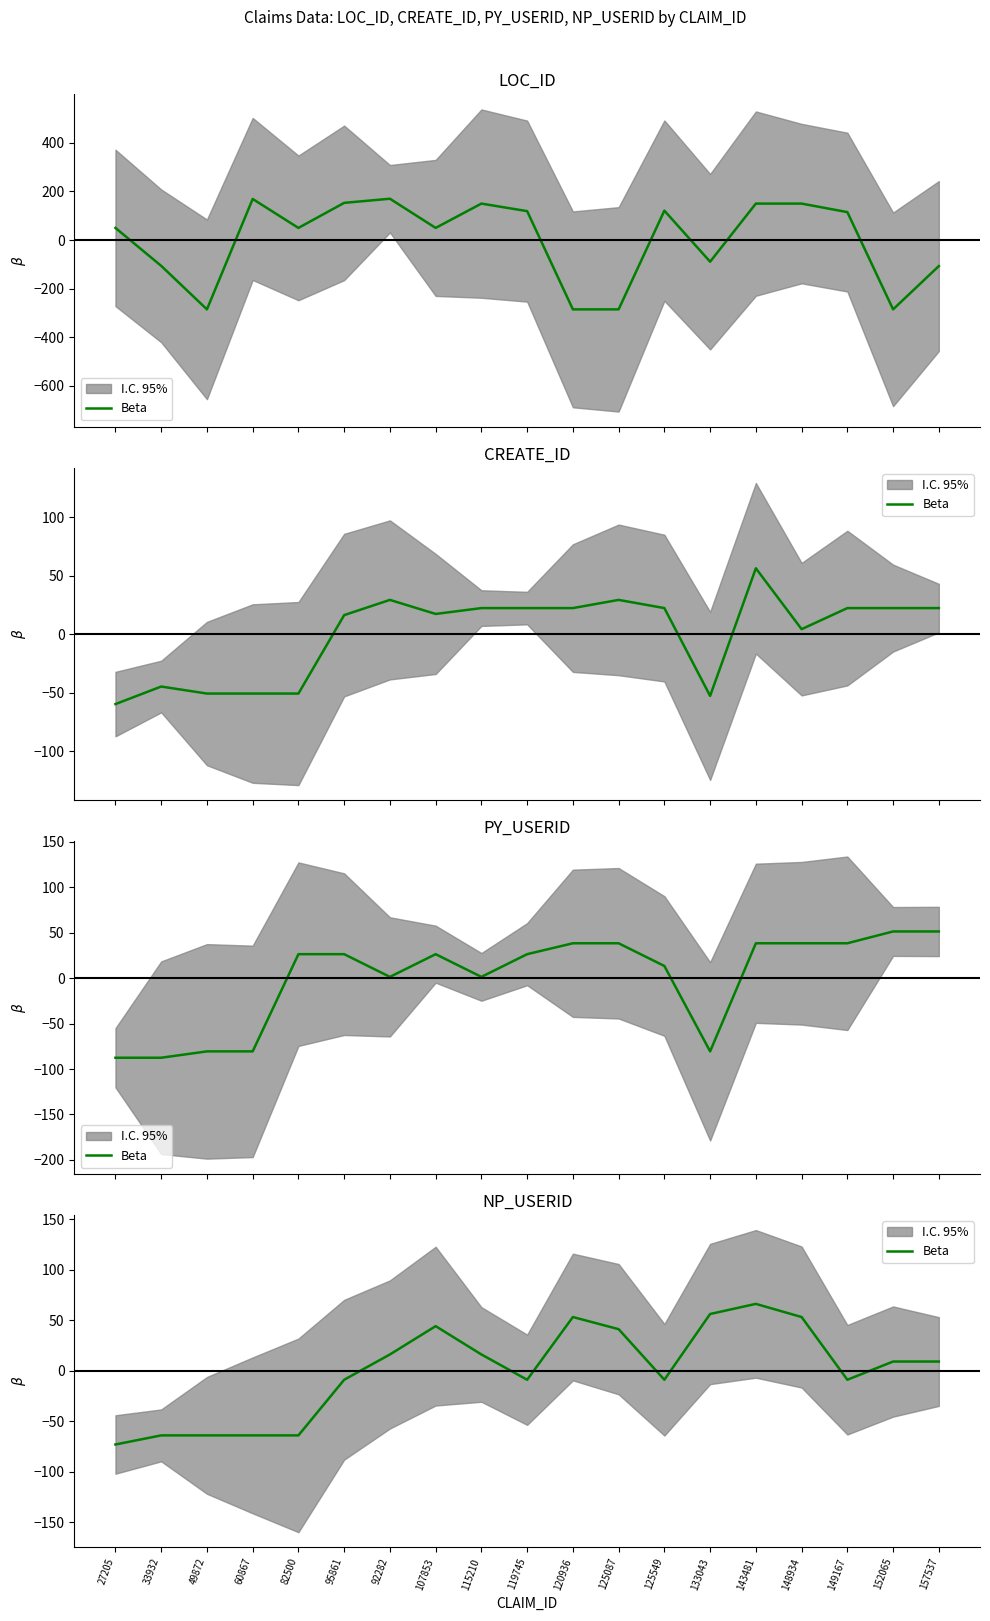

Which has a higher value, 33932 or 119745?

119745